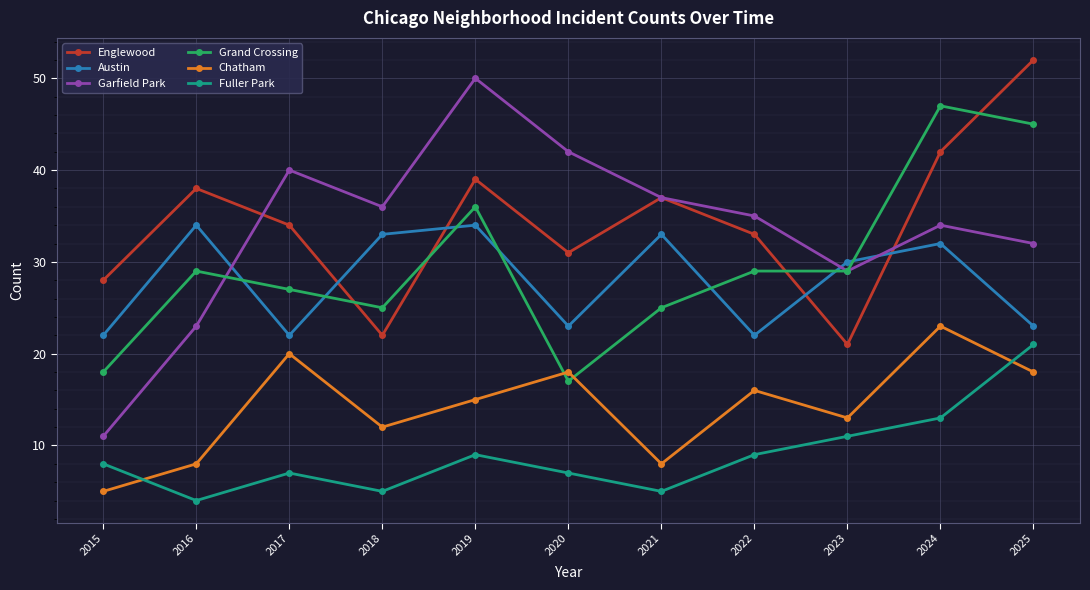

What is the lowest value of the Garfield Park series?

11